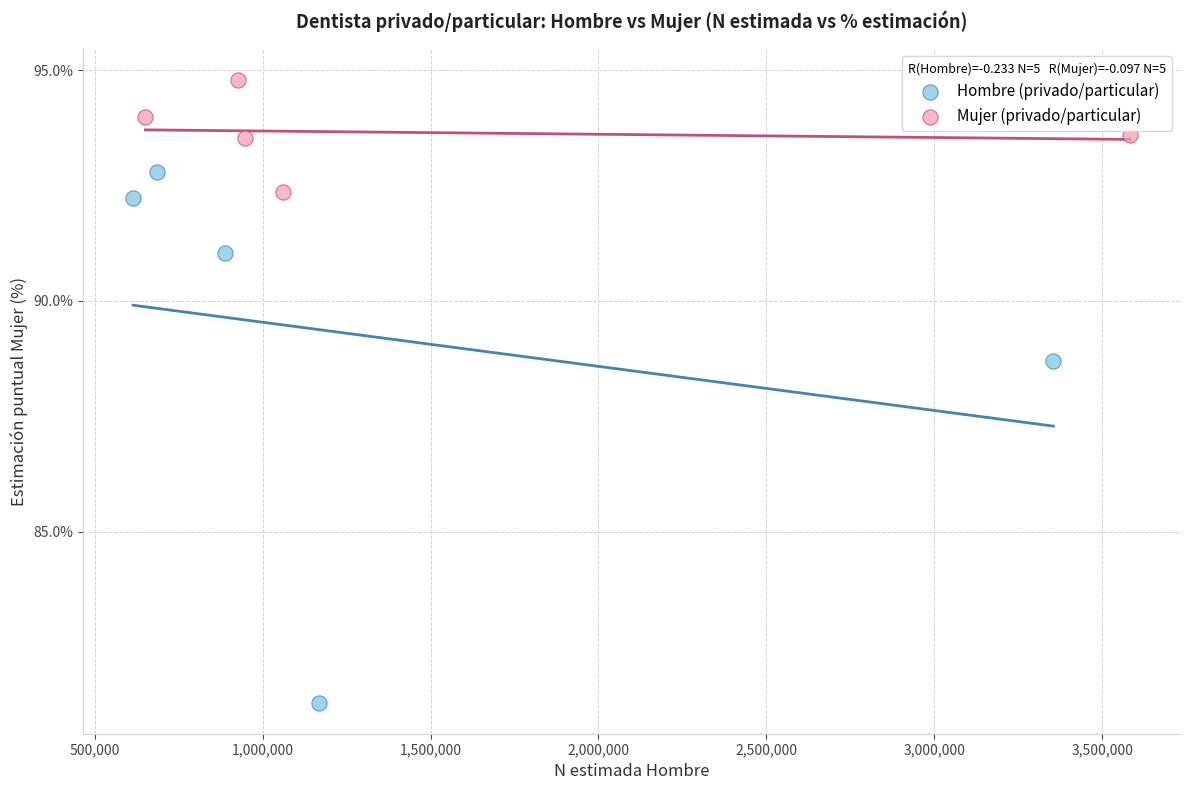

Which series reaches the maximum Y coordinate?

Mujer (privado/particular)